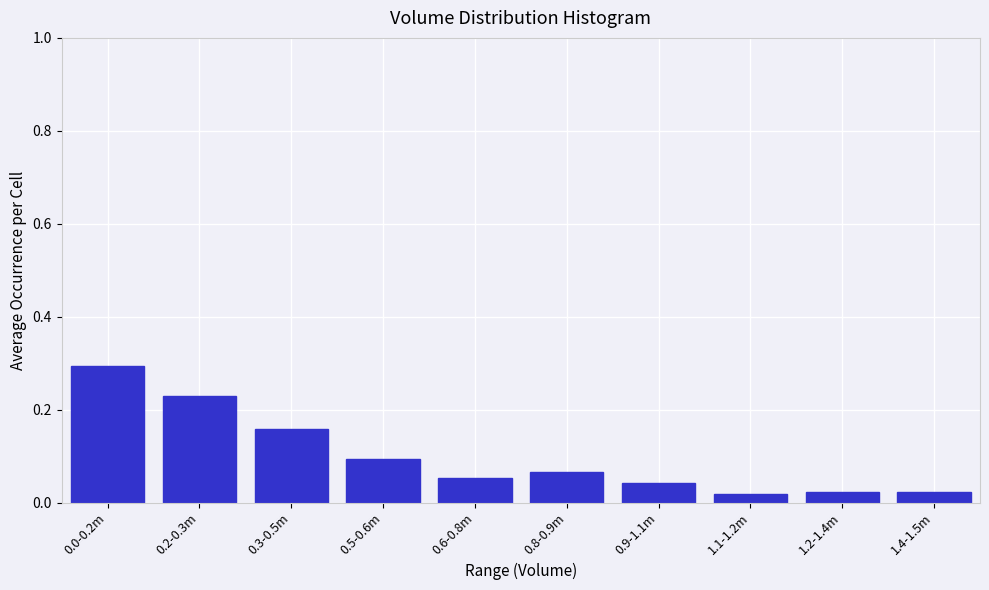

Between 1.2-1.4m and 0.3-0.5m, which is larger?

0.3-0.5m